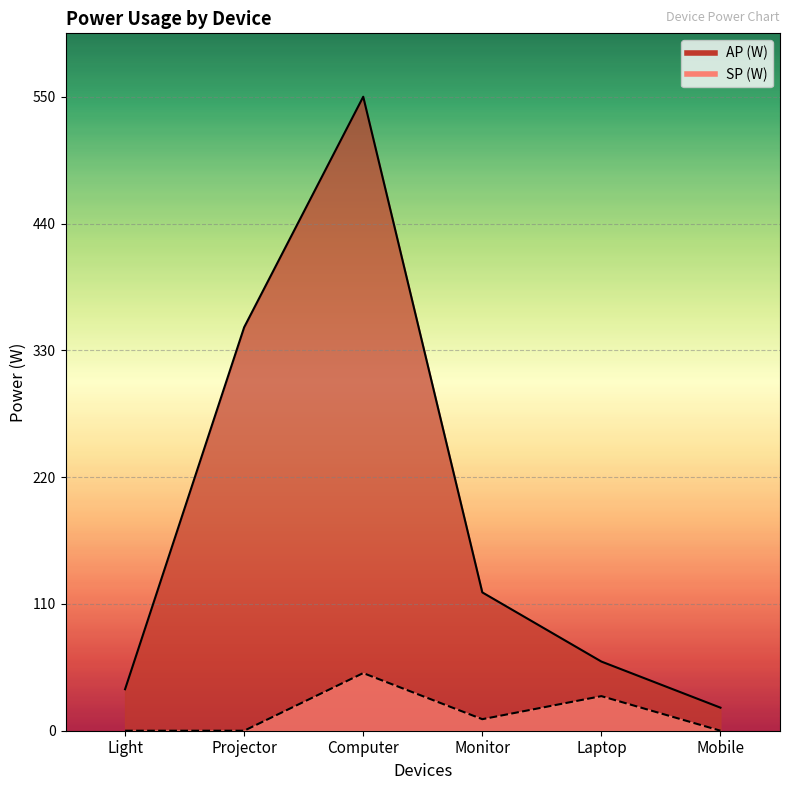

Reading left to right, what are all the values shown in this chart?

AP (W): 36	350	550	120	60	20
SP (W): 0	0	50	10	30	0